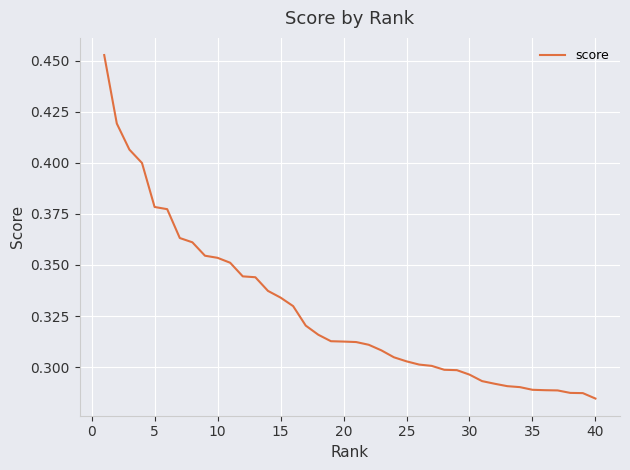

Does the chart display data point markers on the line(s)?

No